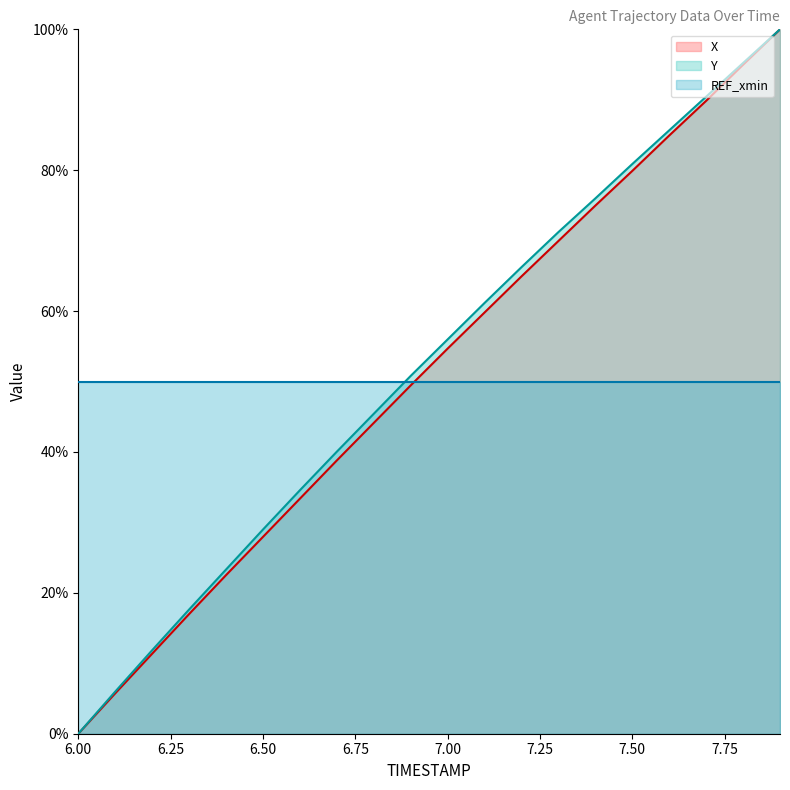

Which label corresponds to the smallest value in the chart?

6.00